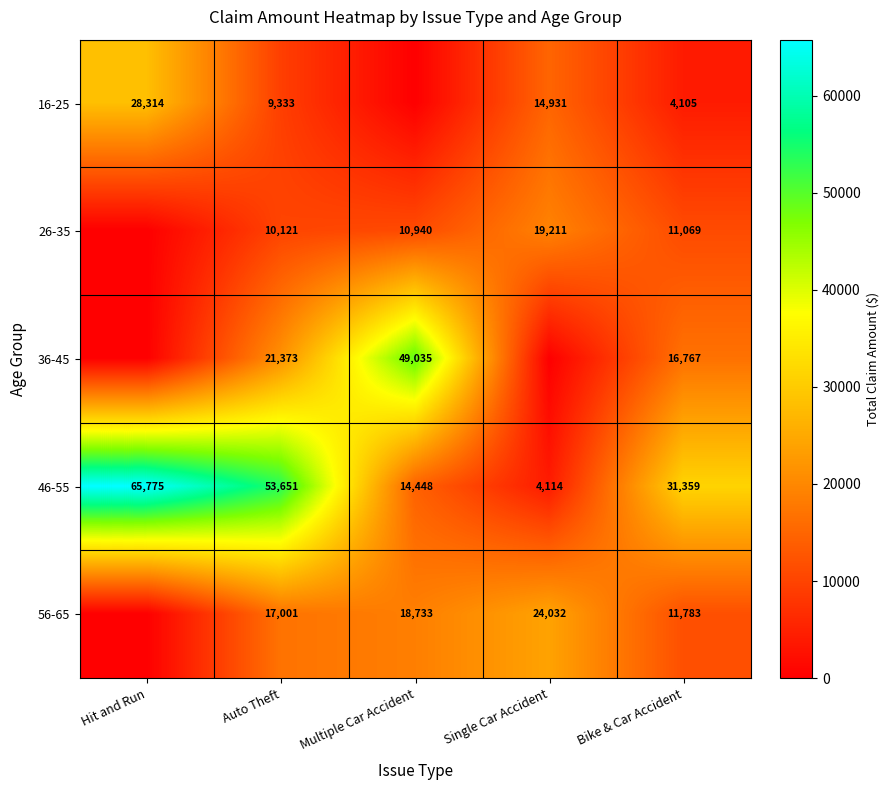

At which label does 46-55 reach its minimum?

Single Car Accident